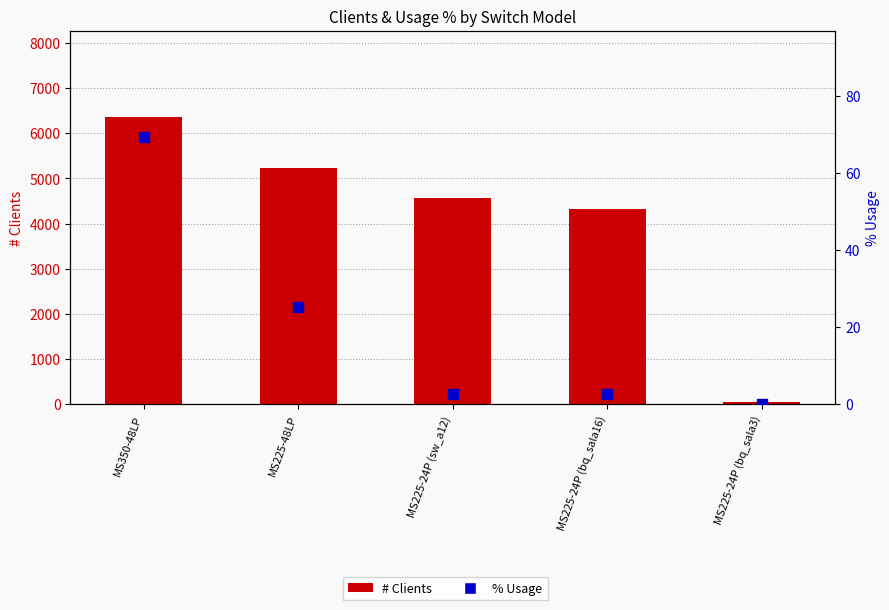

Which series reaches the minimum Y coordinate?

% Usage